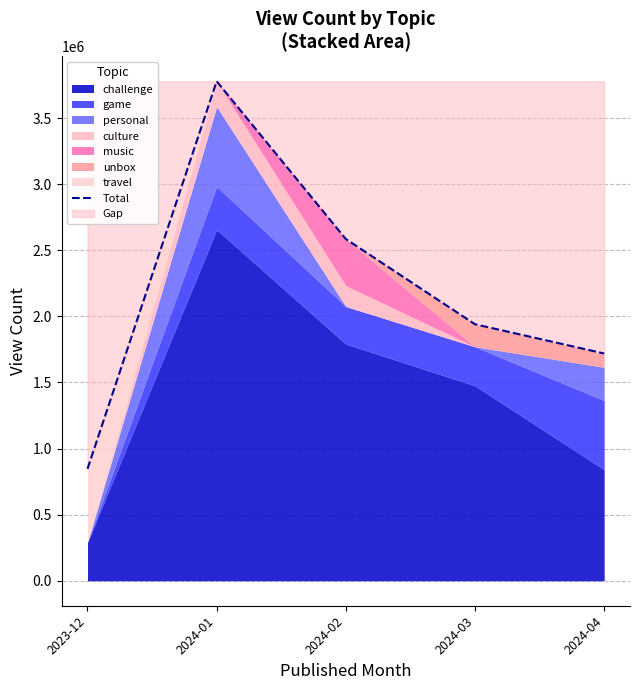

List the labels in order of value, largest first.

2024-01, 2024-02, 2024-03, 2024-04, 2023-12